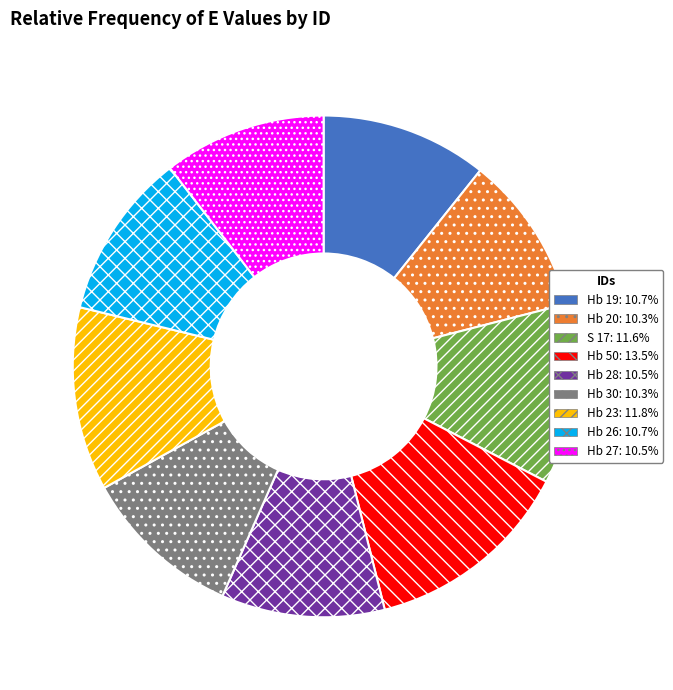

Does any single category account for the majority?

No